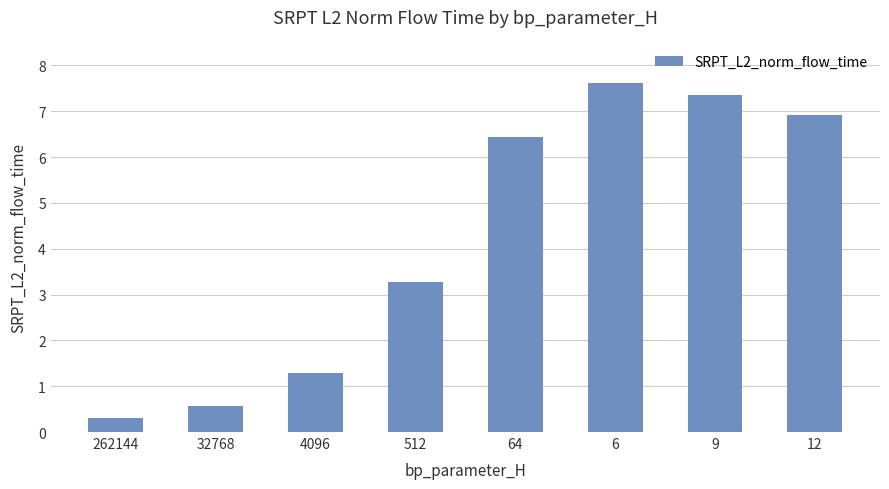

Does the chart contain any negative values?

No